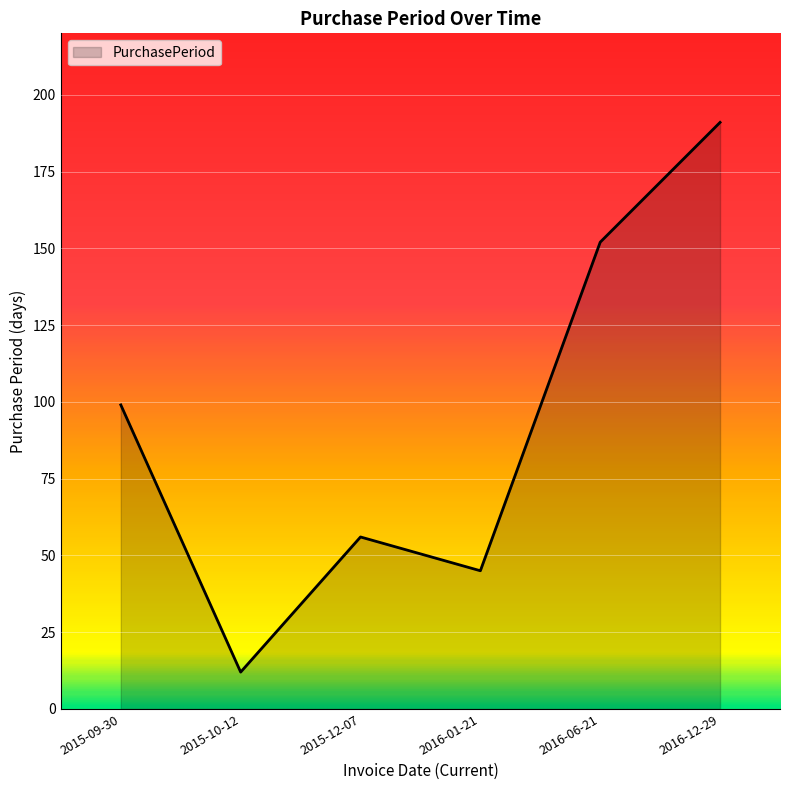

At which label is the value closest to 101?

2015-09-30